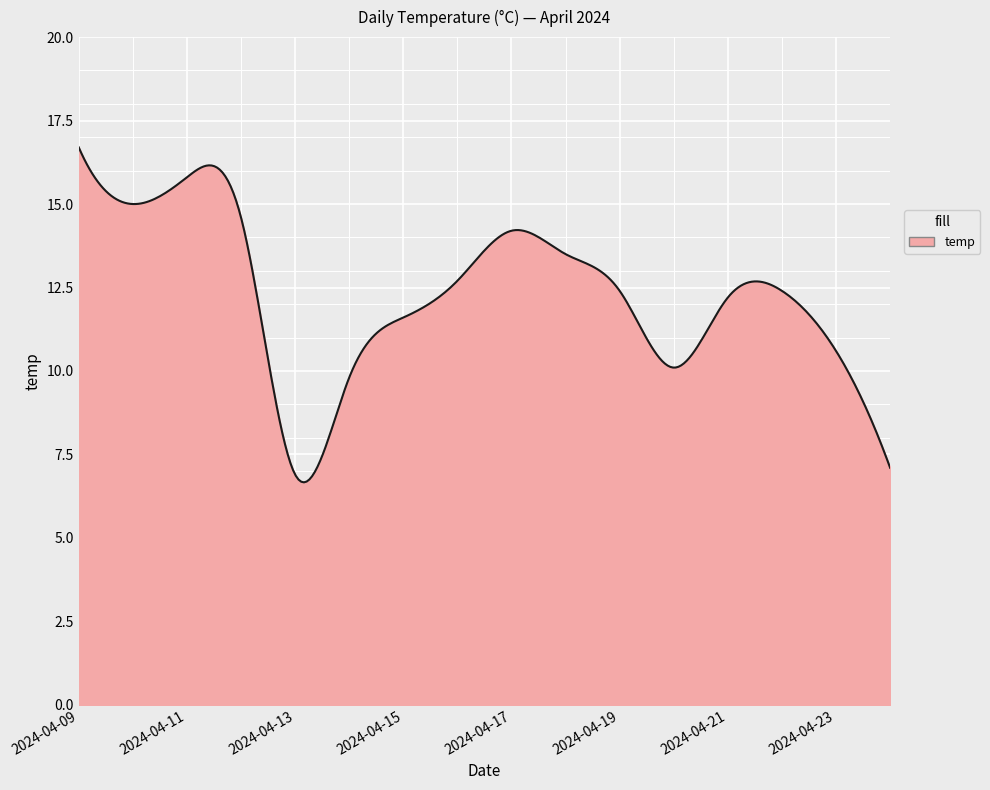

True or false: the data has more than 0 interior local peaks.

True